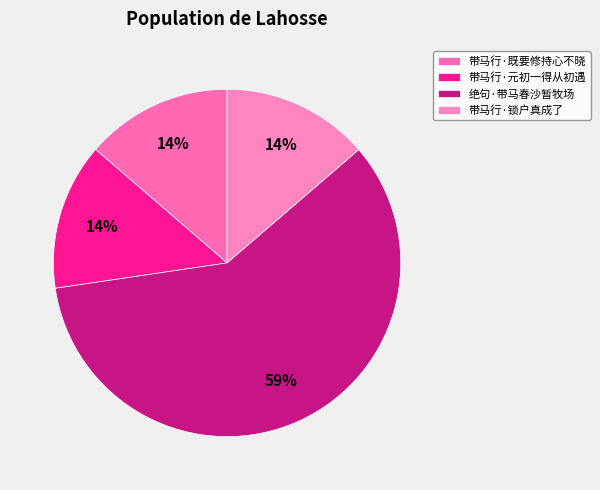

Between 绝句·带马春沙暂牧场 and 带马行·既要修持心不晓, which is larger?

绝句·带马春沙暂牧场